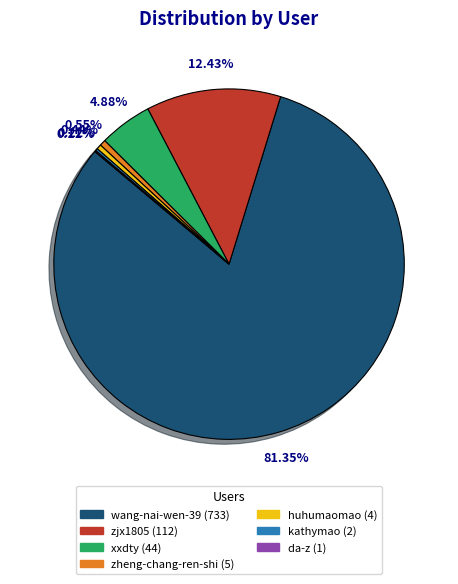

Is there any slice that represents more than half of the pie?

Yes